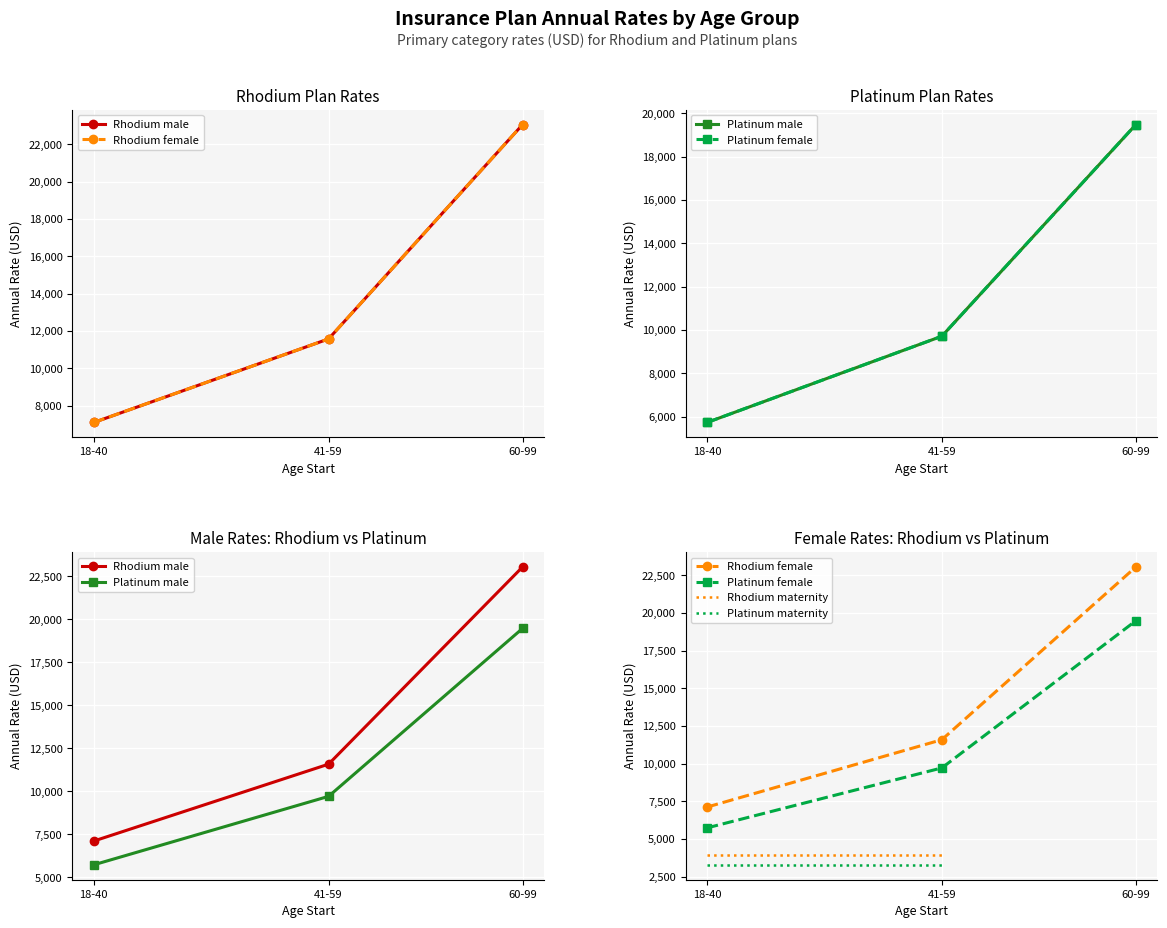

At which label does Platinum male first exceed 9710?

41-59